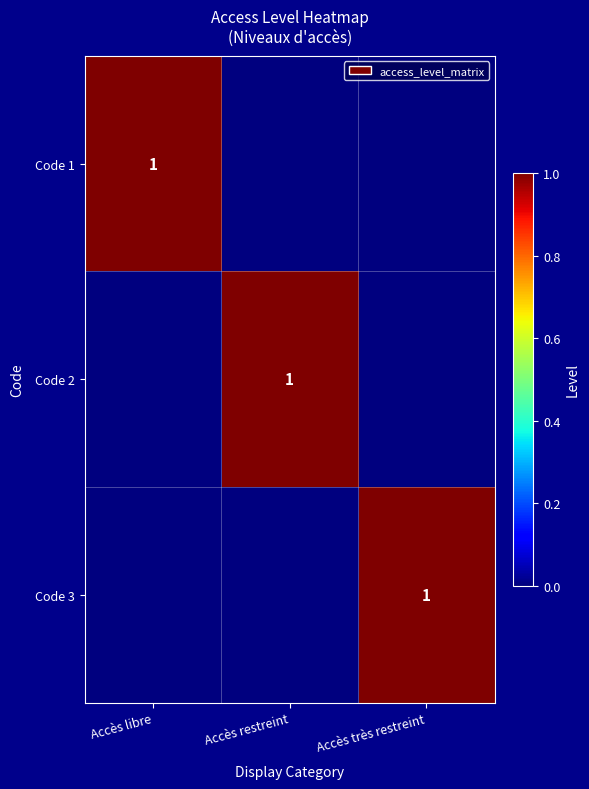

Is it true that Code 3 equals 1 at Accès très restreint?

True